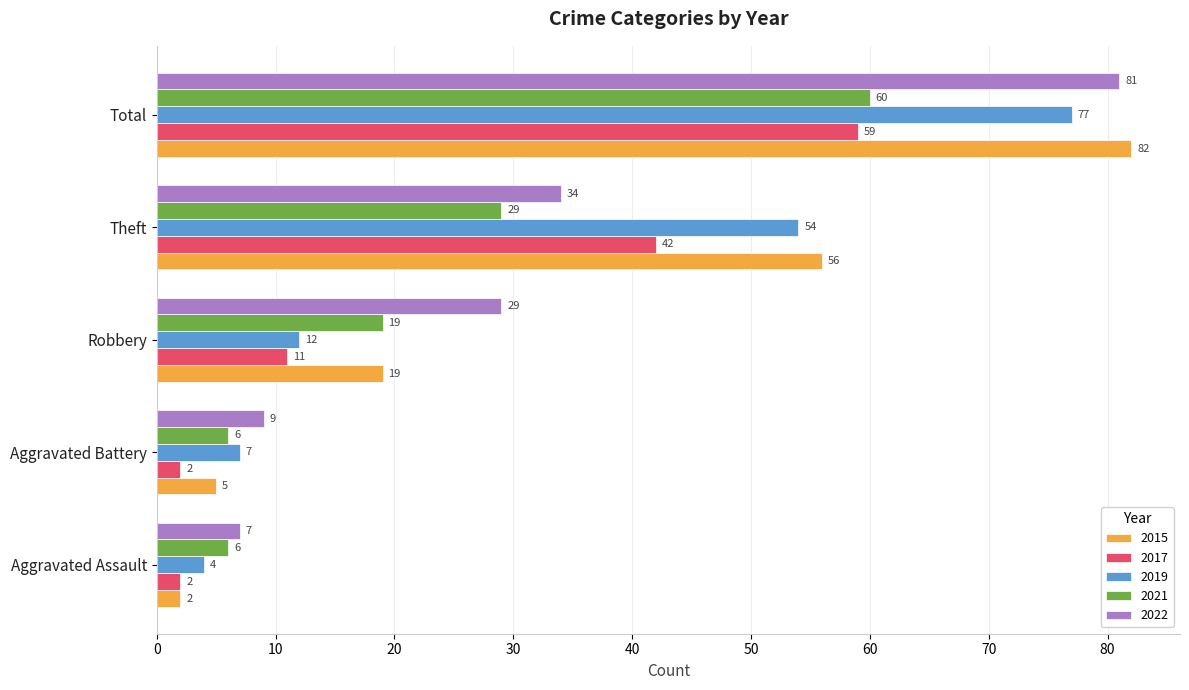

Which series changed the most between Theft and Total?

2022